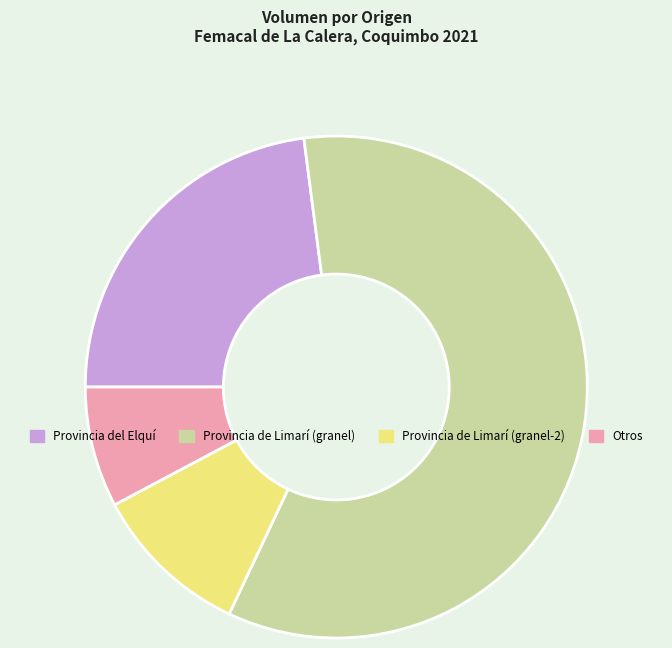

Is there any slice that represents more than half of the pie?

Yes